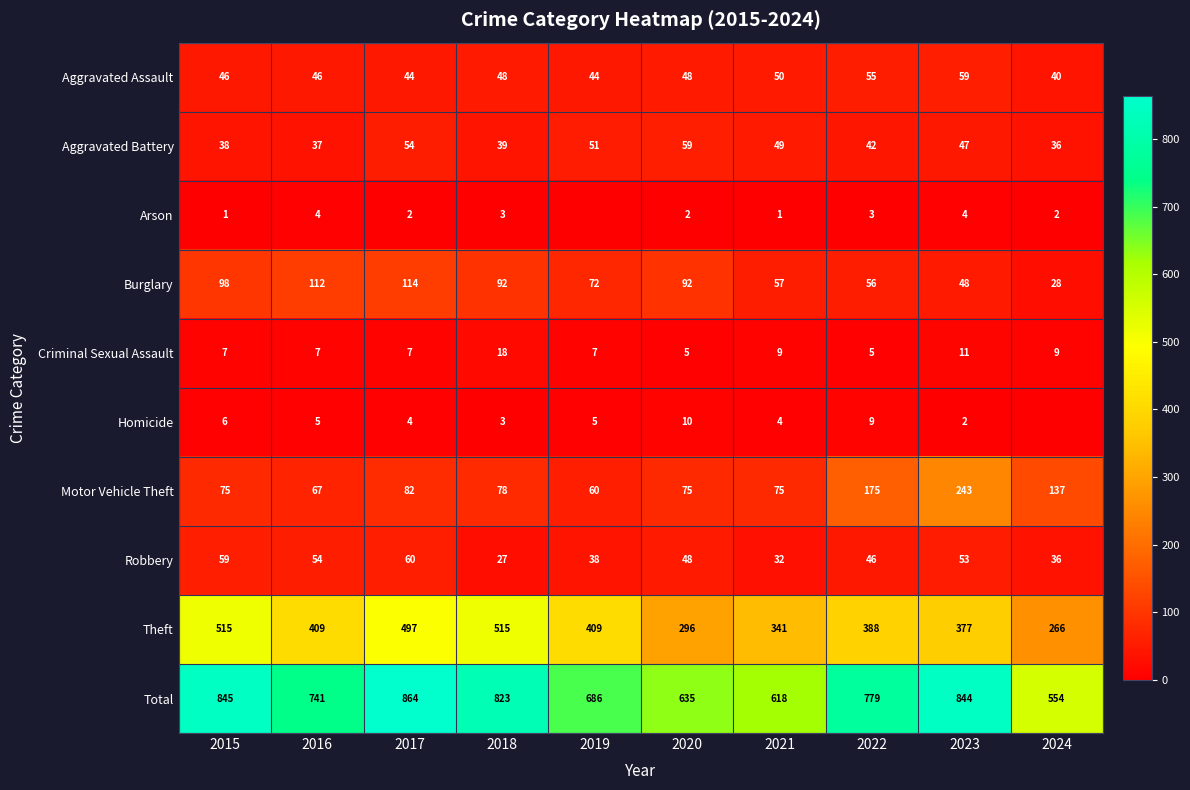

What is the difference between the second highest and second lowest values in the Aggravated Battery series?

17